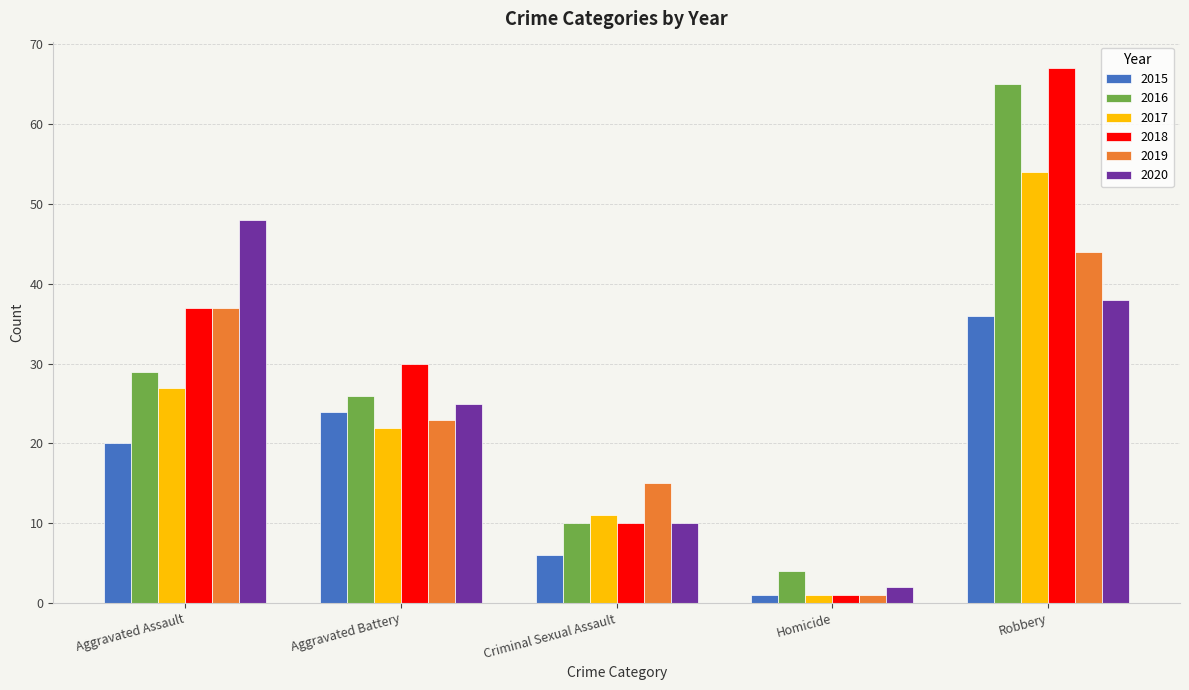

Which label corresponds to the largest value in the chart?

Robbery